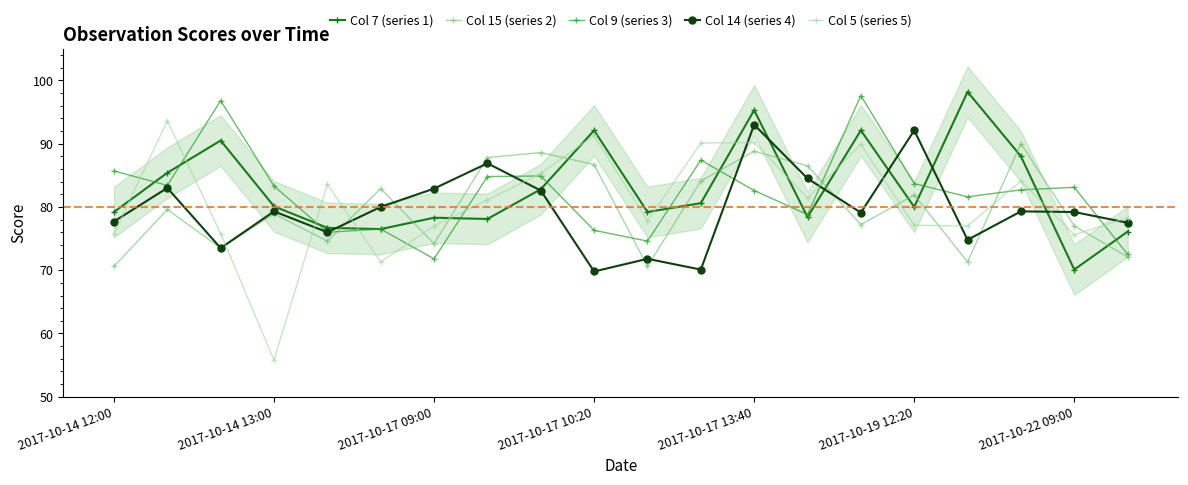

Rank the series by their maximum value, from lowest to highest.

Col 15 (series 2), Col 14 (series 4), Col 5 (series 5), Col 9 (series 3), Col 7 (series 1)